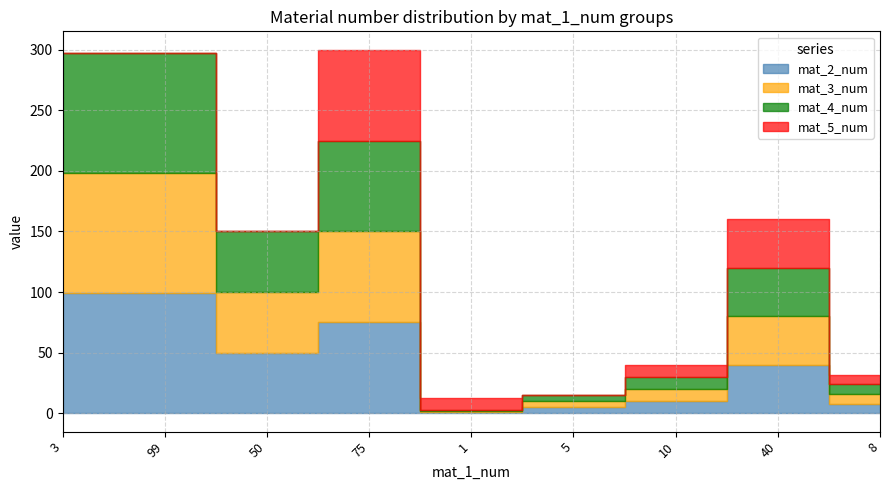

What is the highest value of the mat_3_num series?

99